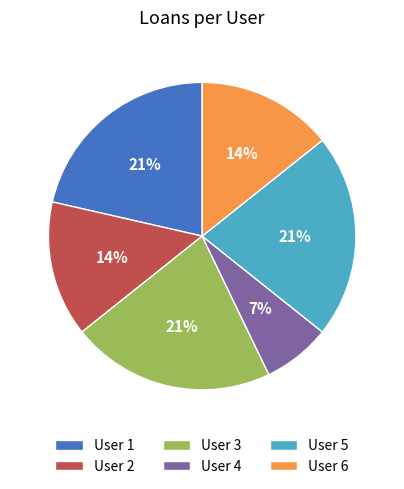

What is the ratio of the value at User 5 to the value at User 2?

1.5